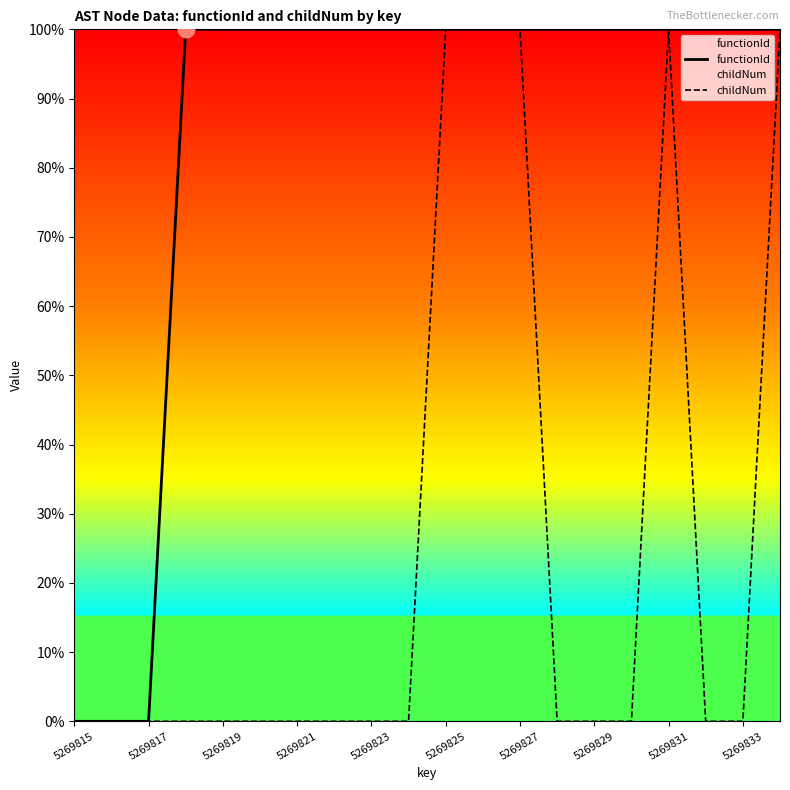

What are all the series names shown in the legend?

functionId, childNum